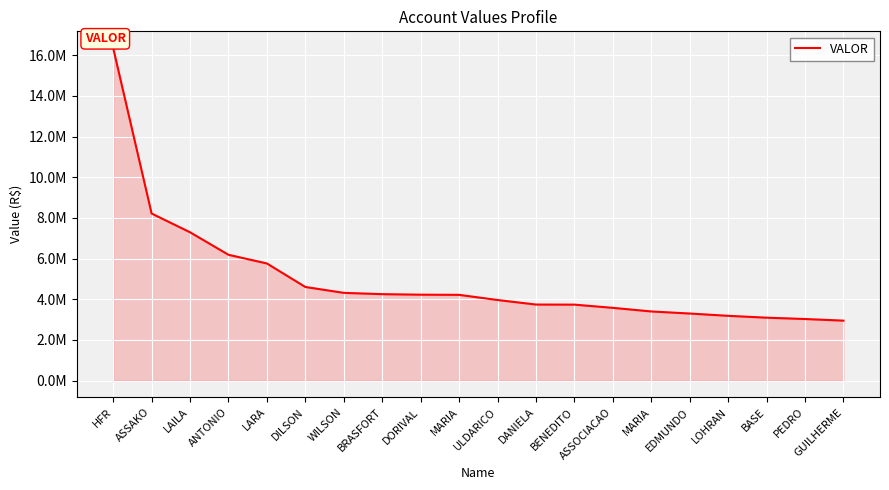

Reading left to right, extract all data points from this chart.

16355029.0	8216364.9	7293886.2	6187198.6	5760230.3	4604275.1	4315735.0	4251891.4	4225752.5	4218071.8	3963982.5	3740730.0	3736683.5	3578698.3	3401581.5	3299691.0	3186735.9	3095021.5	3029713.9	2949882.3